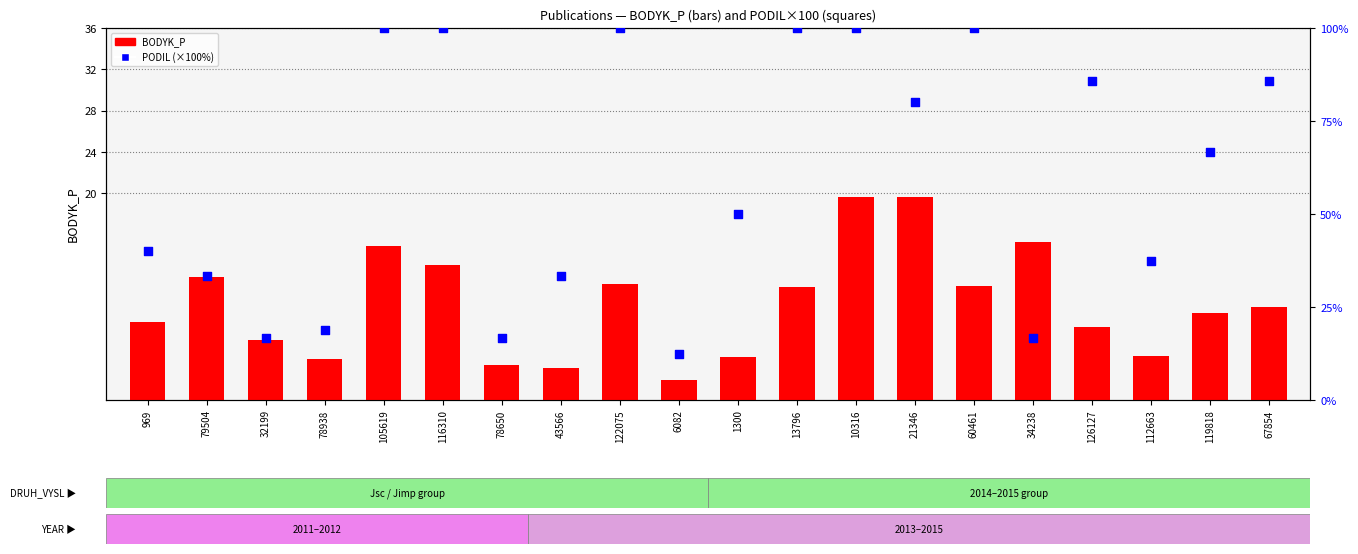

Which series reaches the minimum Y coordinate?

BODYK_P